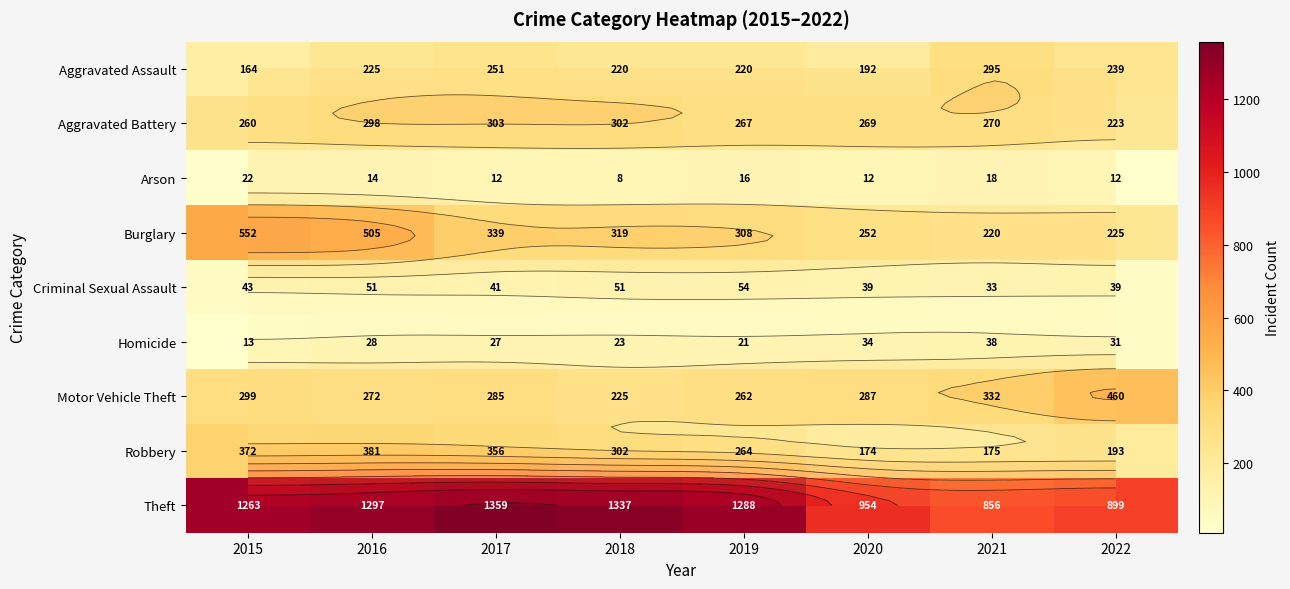

Rank the series at 2015 from lowest to highest value.

Homicide, Arson, Criminal Sexual Assault, Aggravated Assault, Aggravated Battery, Motor Vehicle Theft, Robbery, Burglary, Theft